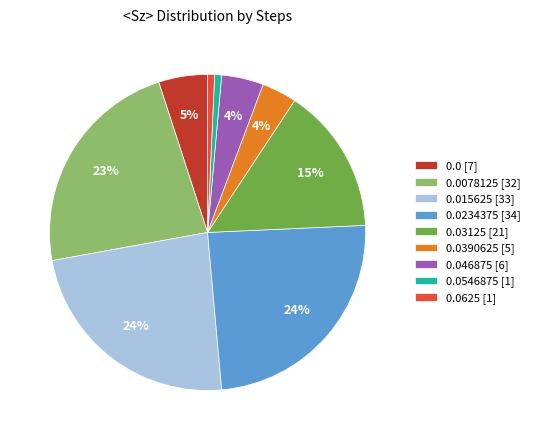

To the nearest percent, what percentage of the pie is 0.0390625 [5]?

4%